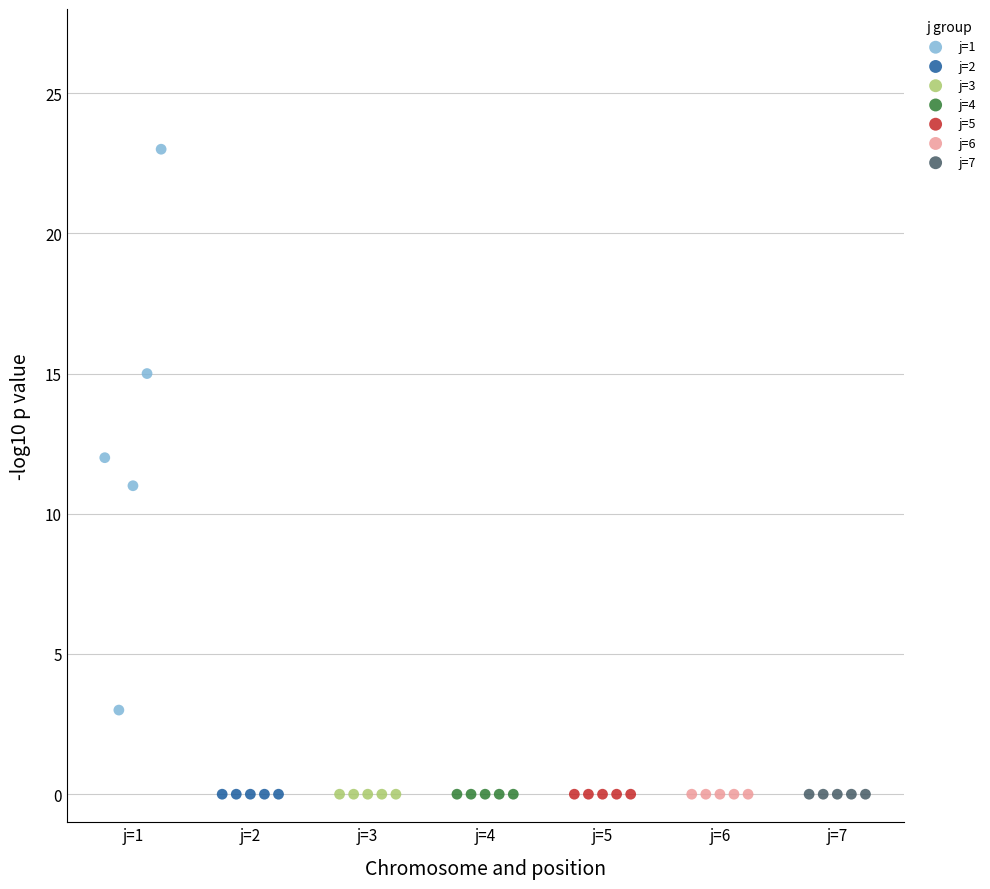

Which series reaches the maximum Y coordinate?

j=1